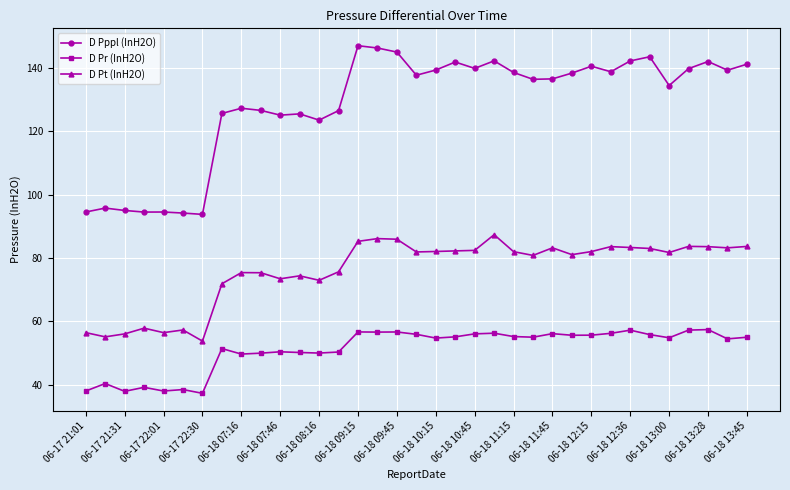

In D Pt (InH2O), how many points are higher than both neighbors (excluding endpoints)?

9